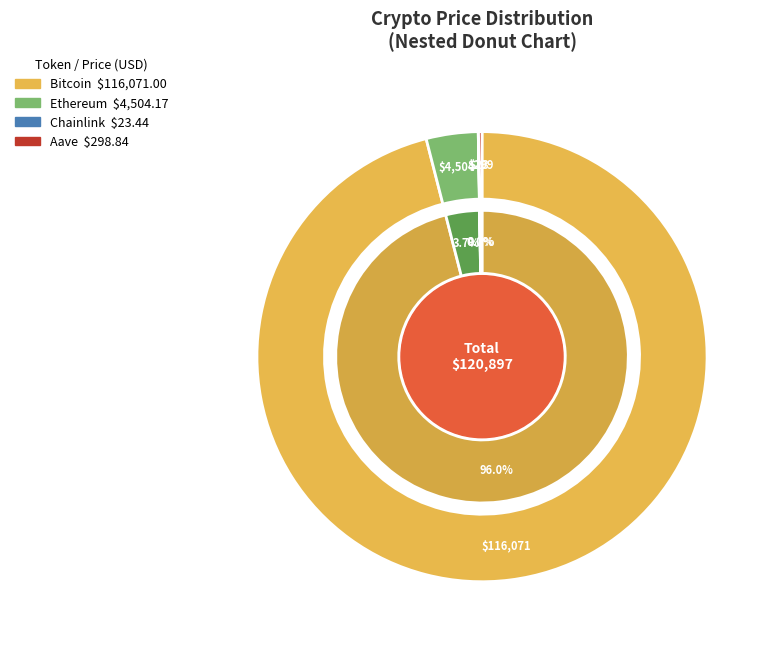

How many slices are in this pie chart?

4